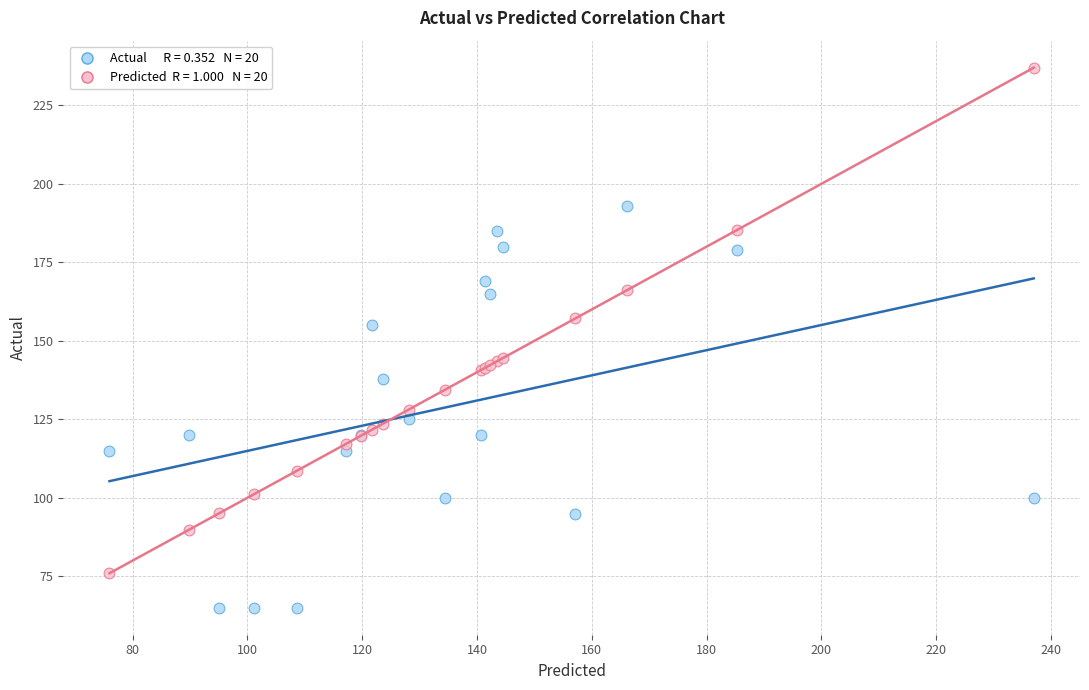

Across all series, what Y value is closest to 151?

155.0